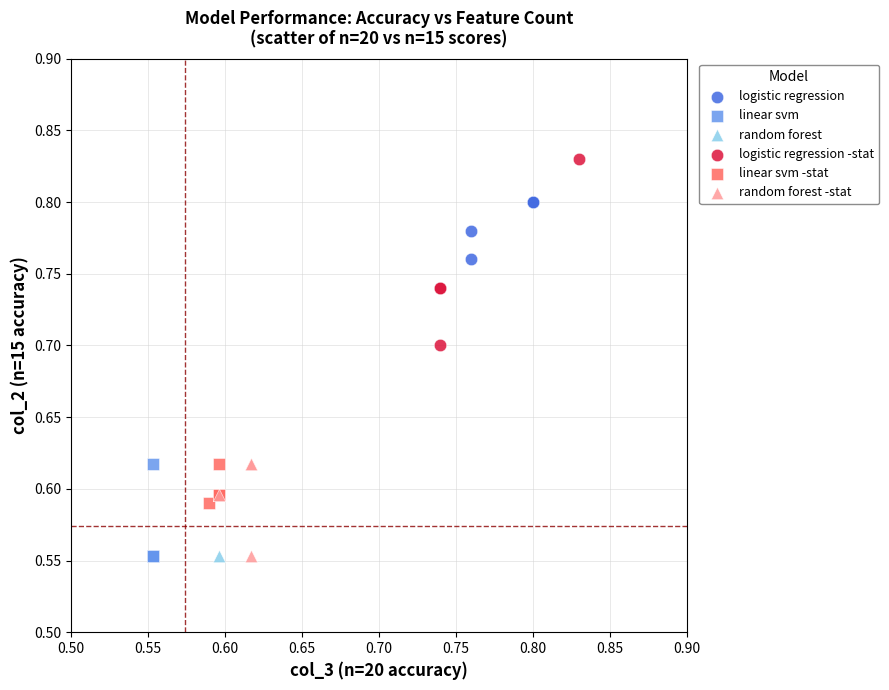

Which series reaches the maximum Y coordinate?

logistic regression -stat